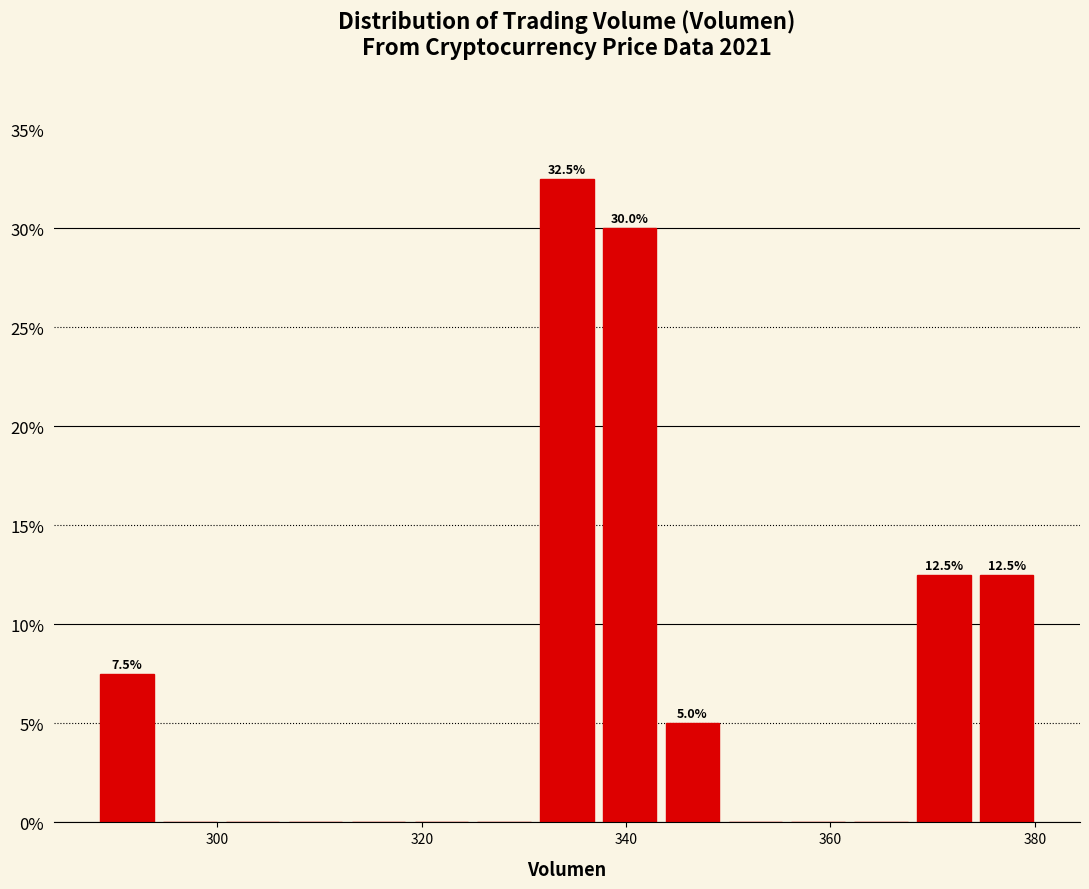

Around what value on the x-axis is the tallest bar? Give the approximate position of its centre, as read against the axis.

334